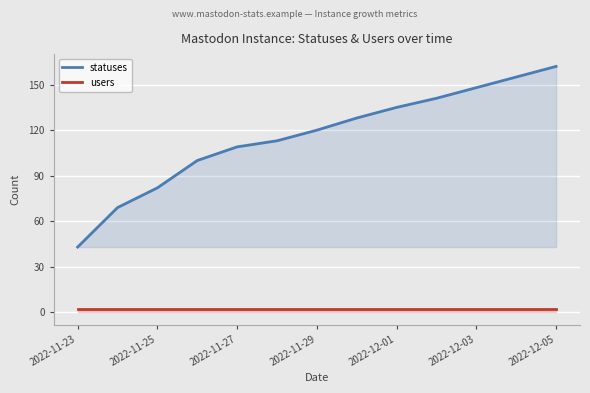

At 2022-11-27, list the series in order from largest to smallest.

statuses, users